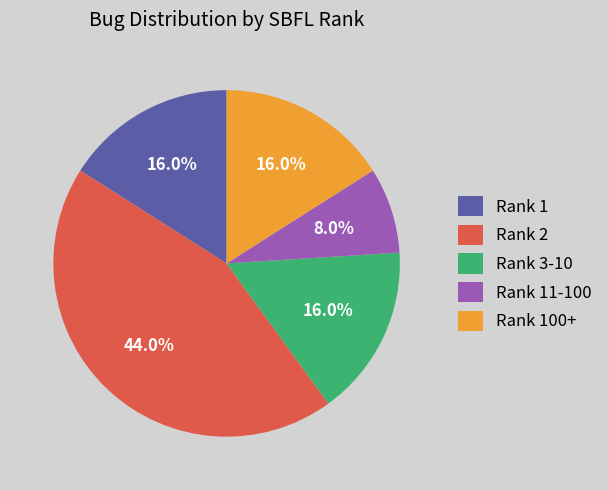

Approximately how many times larger is the value at Rank 3-10 compared to Rank 1?

1.0